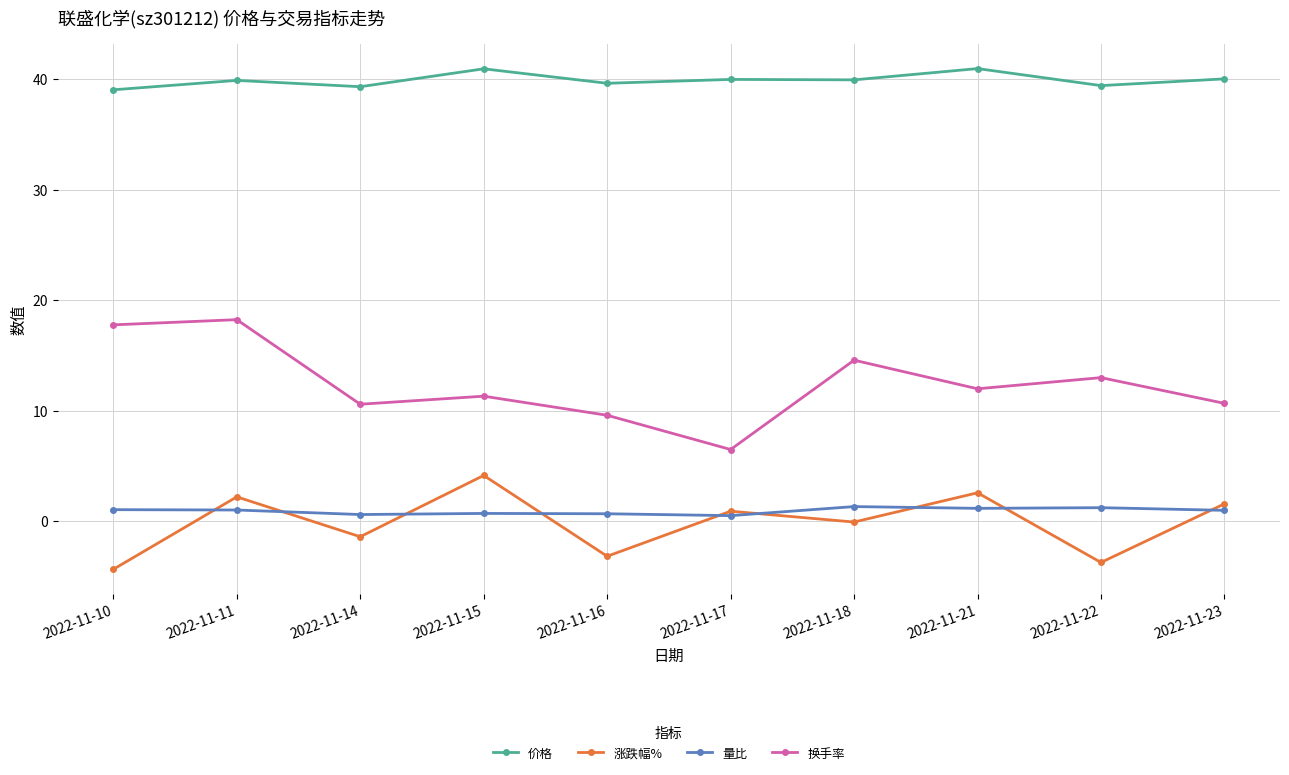

At which label is 换手率 closest to 12?

2022-11-21